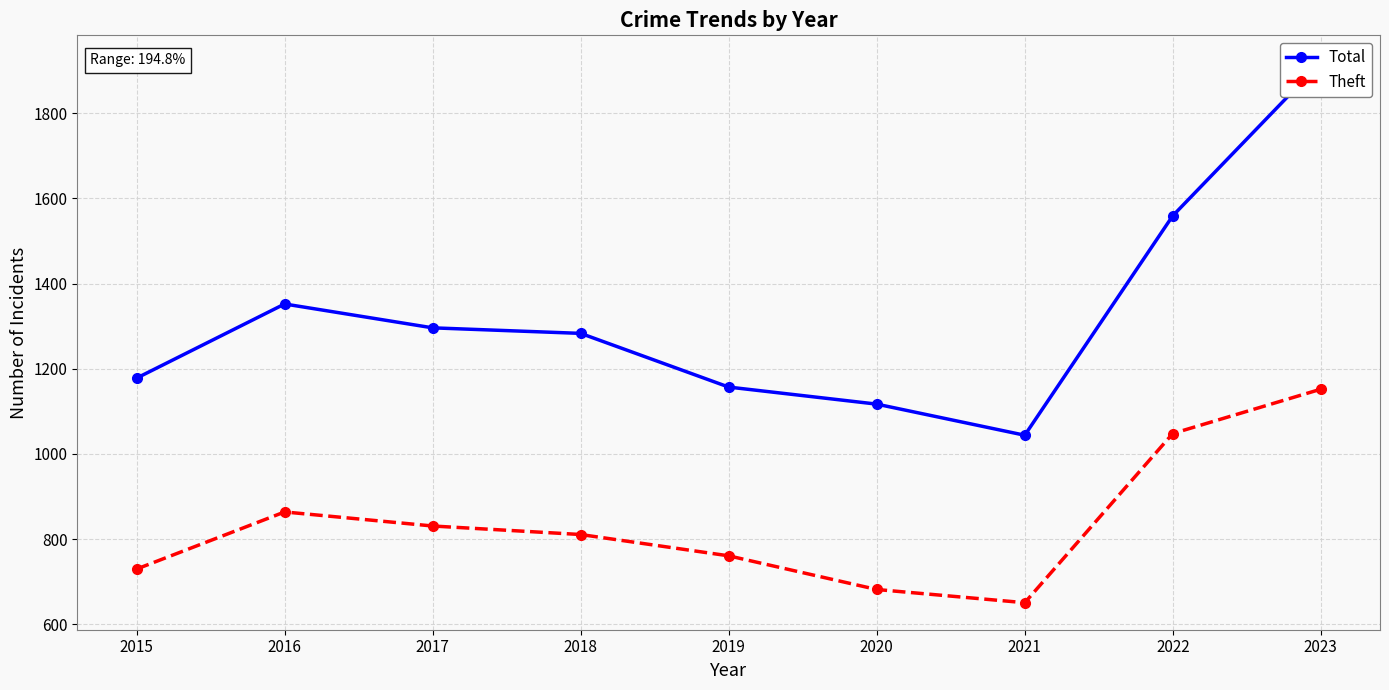

At which label does Theft reach its peak?

2023